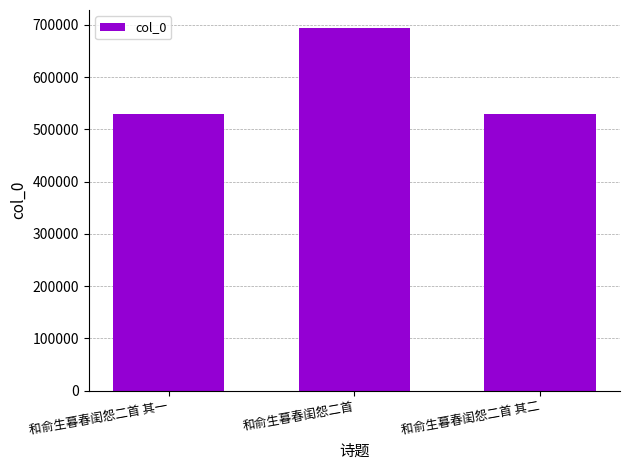

What is the value of the 2nd bar from the left?

693741